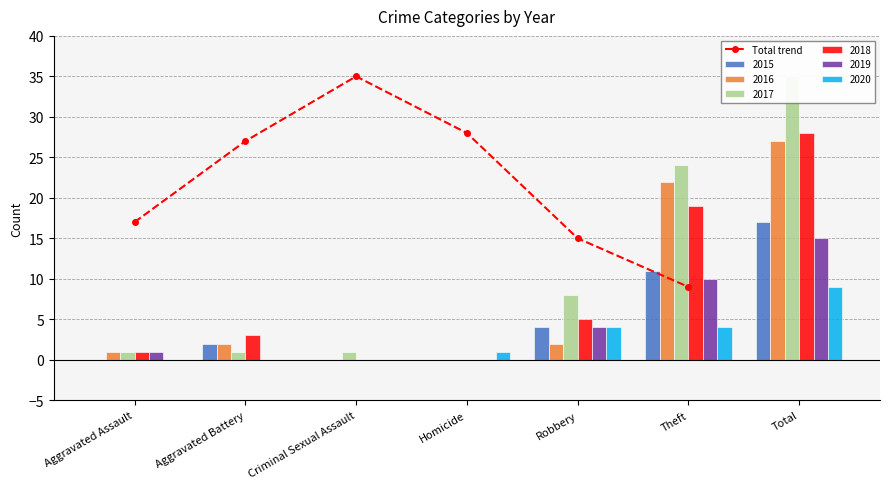

Approximately how many times larger is the value at Criminal Sexual Assault compared to Theft?

3.9